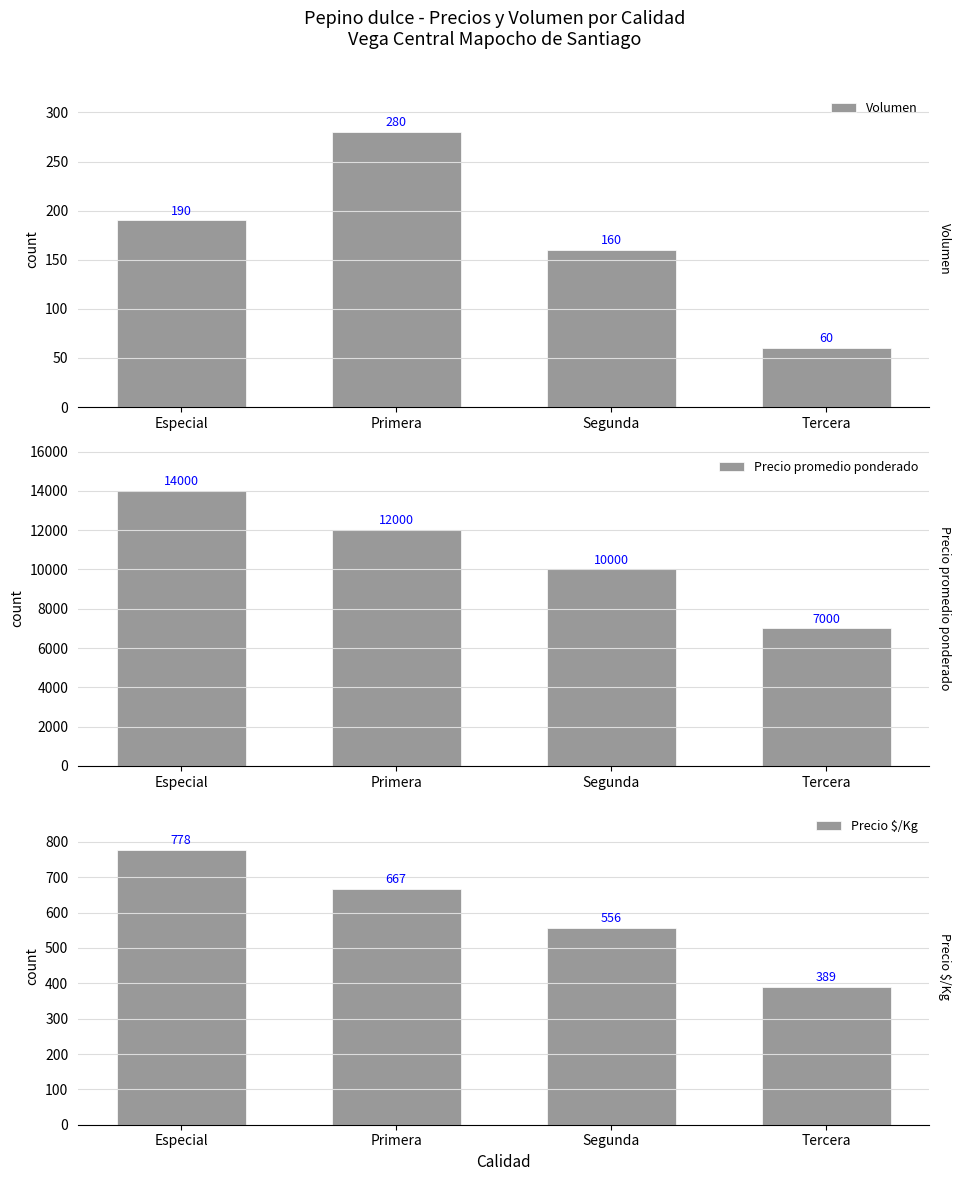

Count the number of categories in the chart.

4